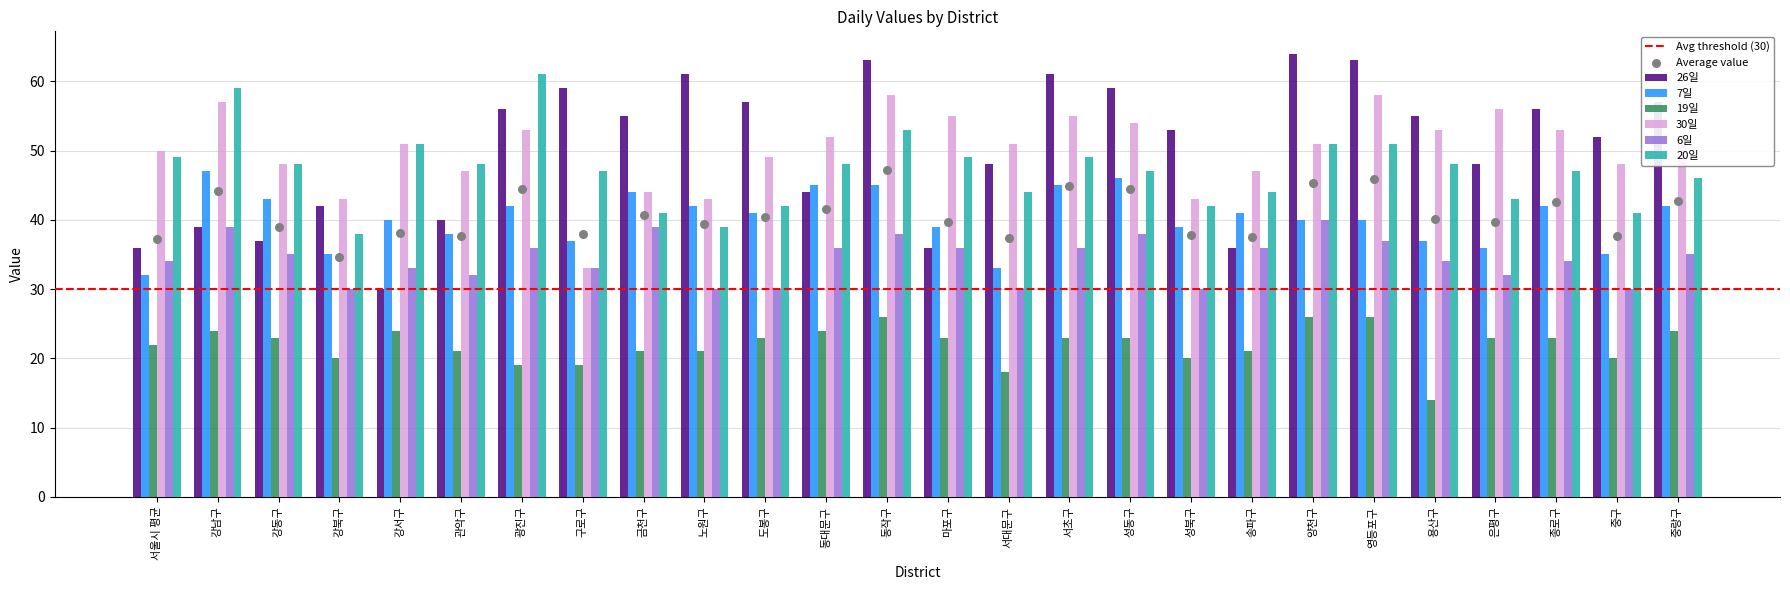

At which category is the sum across all series the highest?

동작구